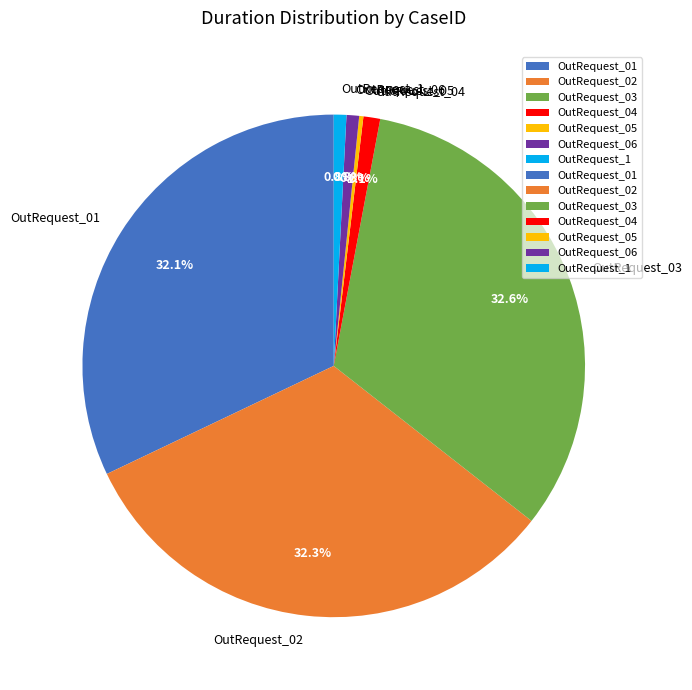

Does OutRequest_1 account for over 50% of the chart?

No